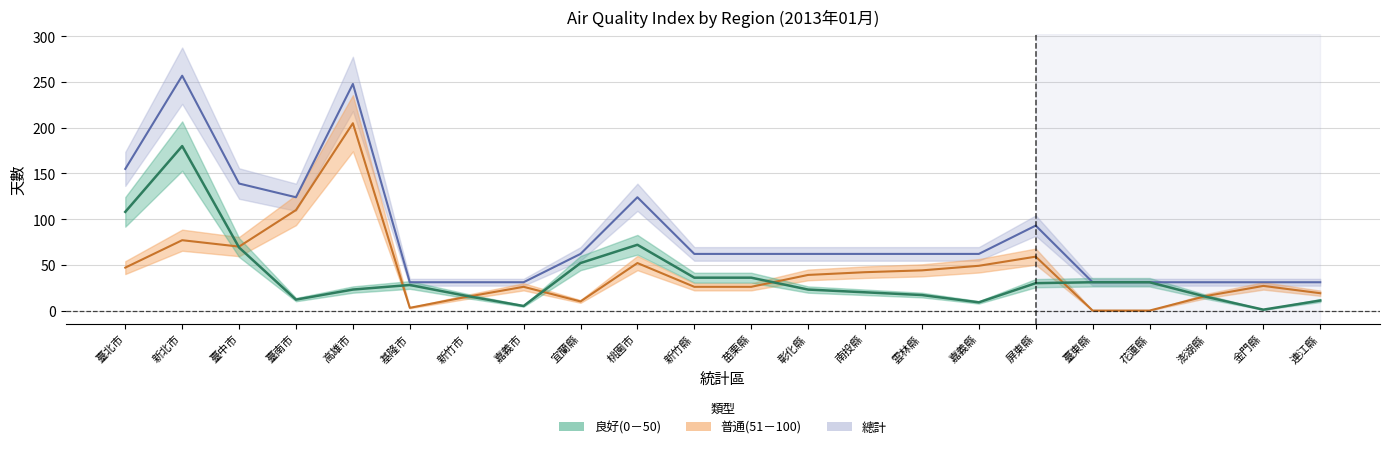

What are all the series names shown in the legend?

良好(0－50), 普通(51－100), 總計